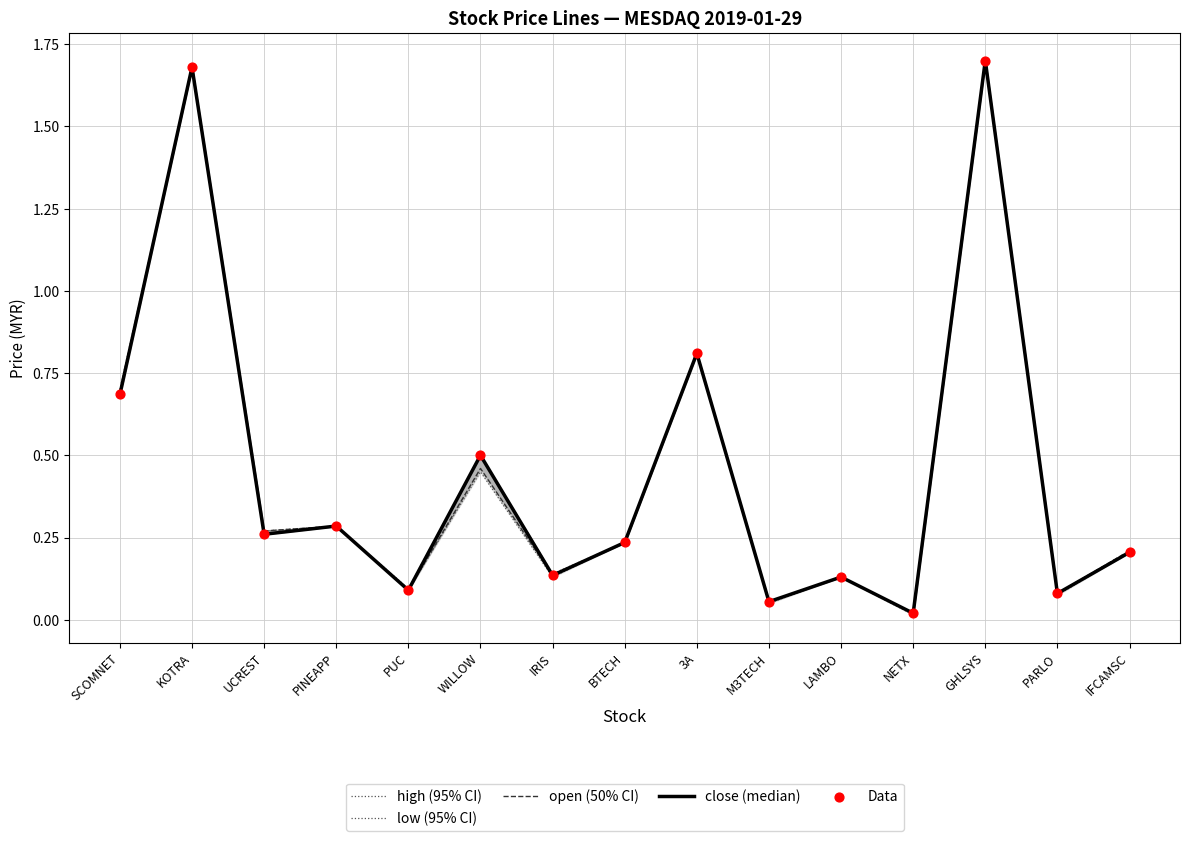

Which series has the largest Y range (max minus min)?

low (95% CI)